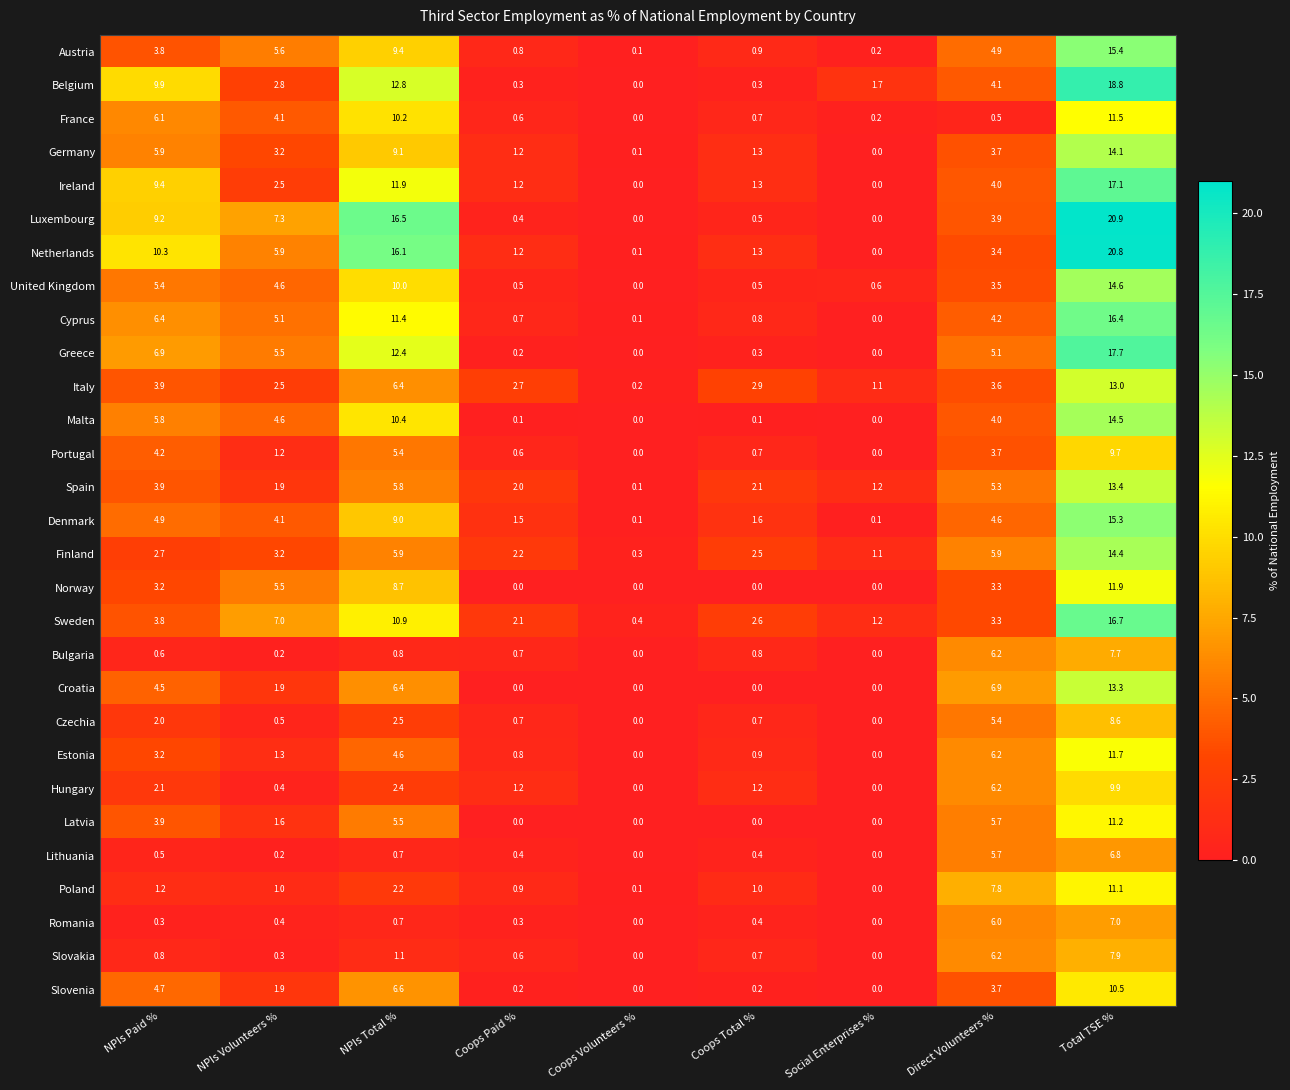

What is the greatest value displayed?

20.9